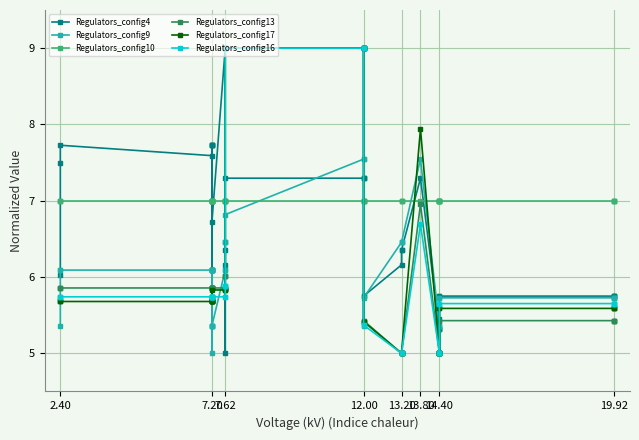

How many intersections are there between Regulators_config4 and Regulators_config13?

2